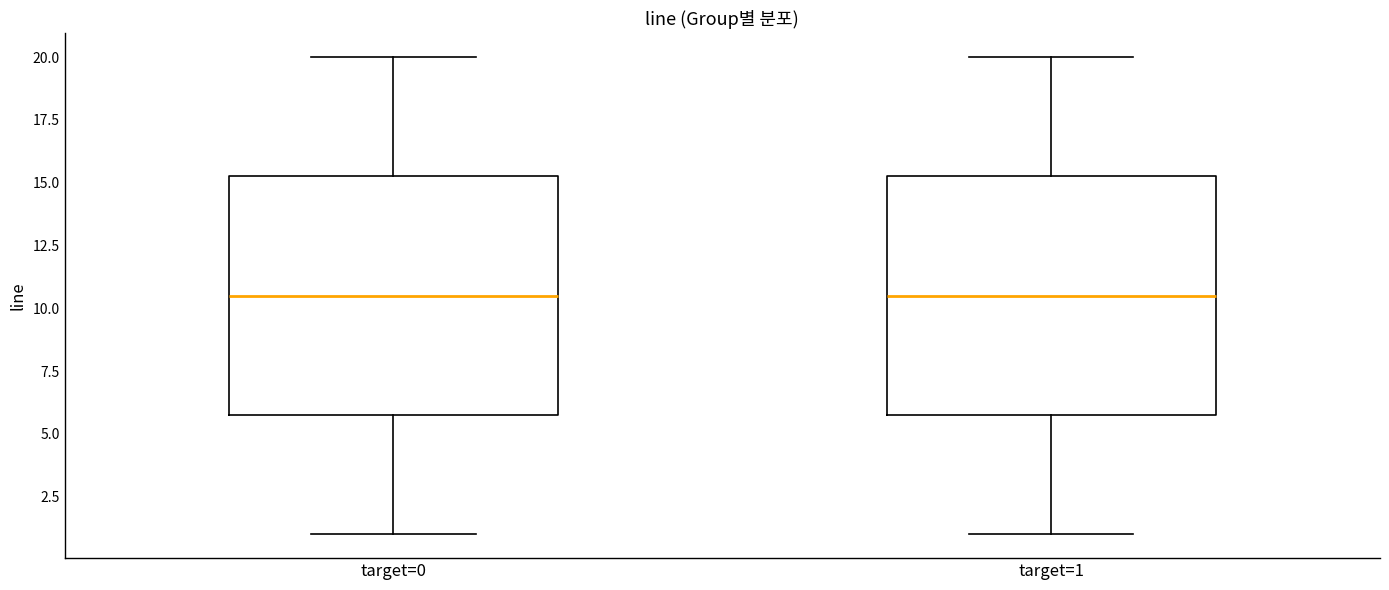

Reading left to right, transcribe this box plot: for each box, give where its median line is, the range the box spans, and where its two whiskers end, as read against the y-axis. The values are not printed on the chart, so give them approximately, as read against the axis.

target=0: median 10.5, box 6.0 to 15.5, whiskers 1.0 to 20.0
target=1: median 10.5, box 6.0 to 15.5, whiskers 1.0 to 20.0